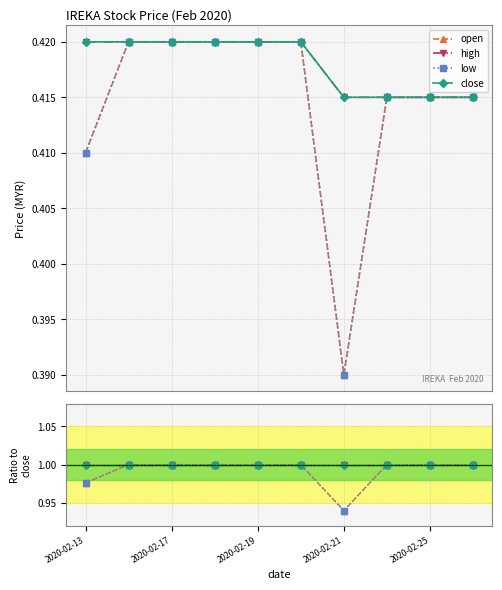

Where is the first local minimum for open?

2020-02-21